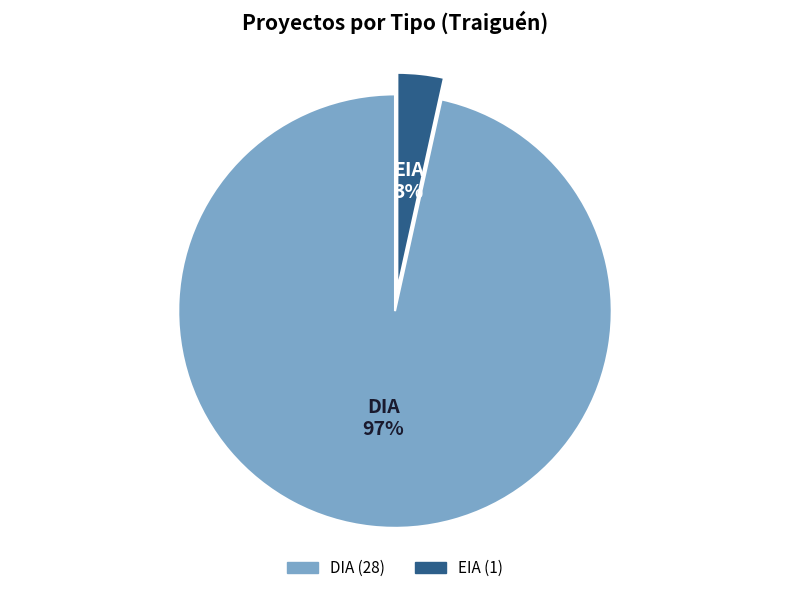

To the nearest percent, what is the average slice percentage?

50%